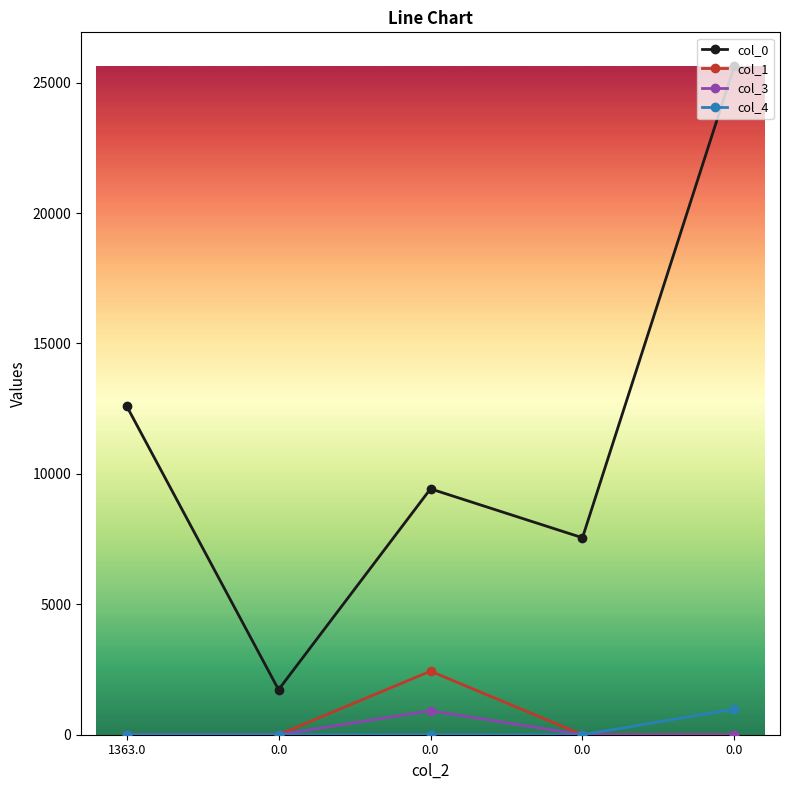

What is the label of the 5th point from the right?

1363.0